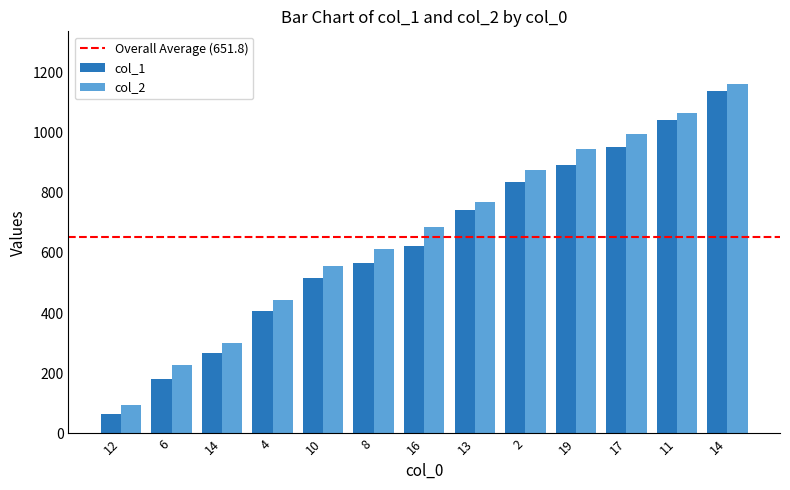

Rank the series by their average value, from highest to lowest.

col_2, col_1